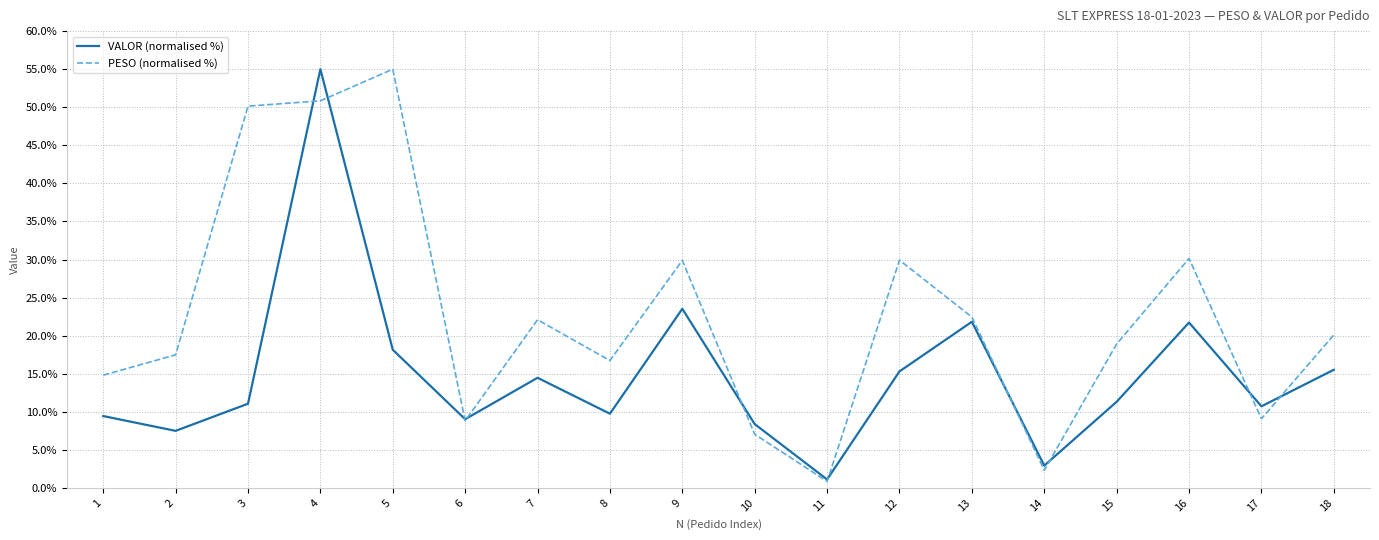

True or false: PESO (normalised %) has more than 2 points higher than both neighbors.

True